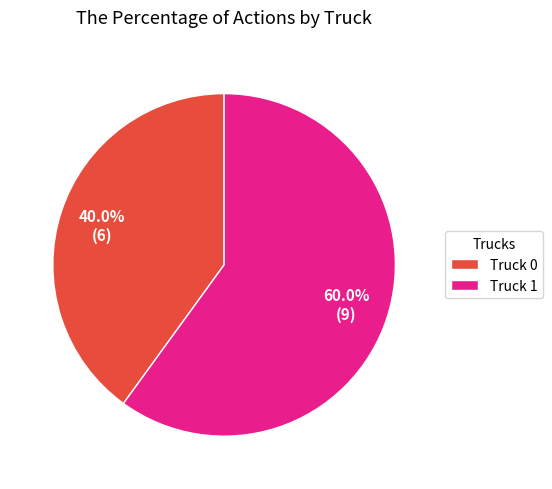

How many slices are in this pie chart?

2